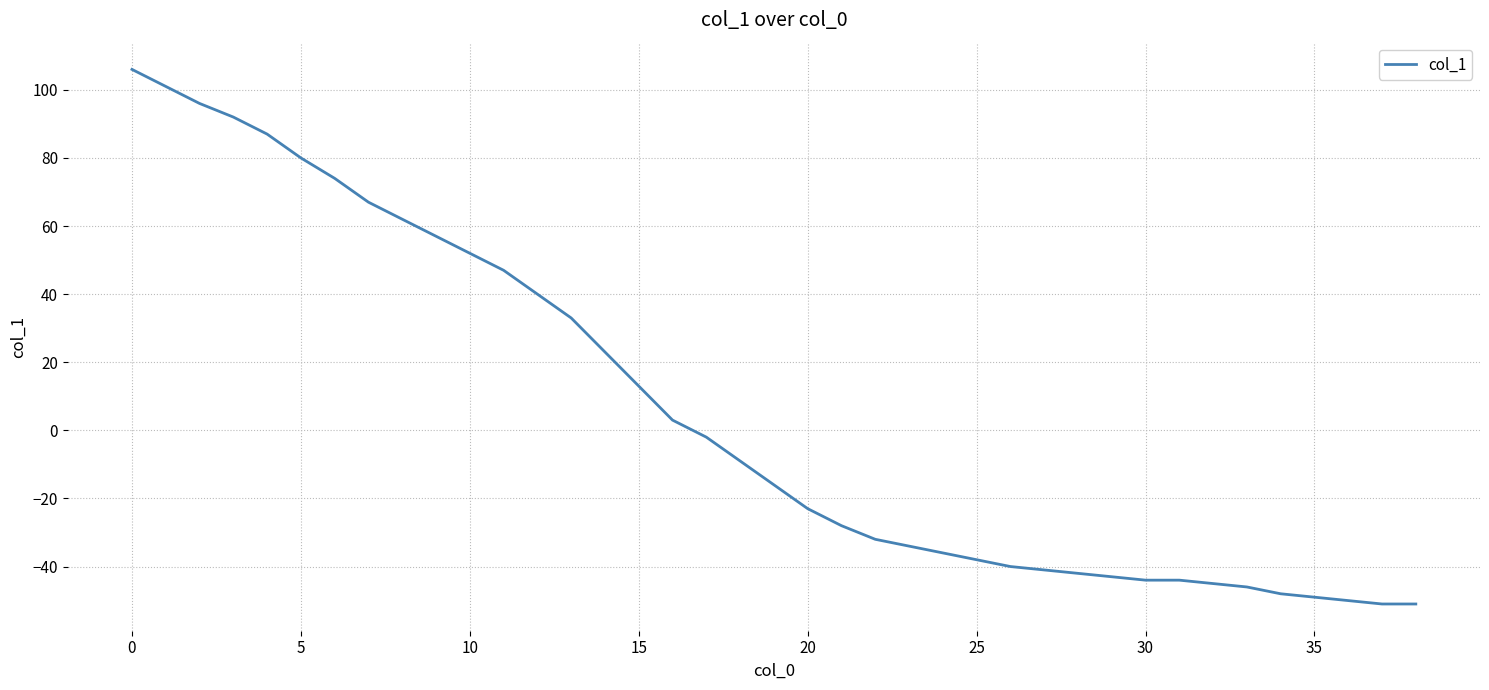

What is the difference between the maximum and minimum values?

157